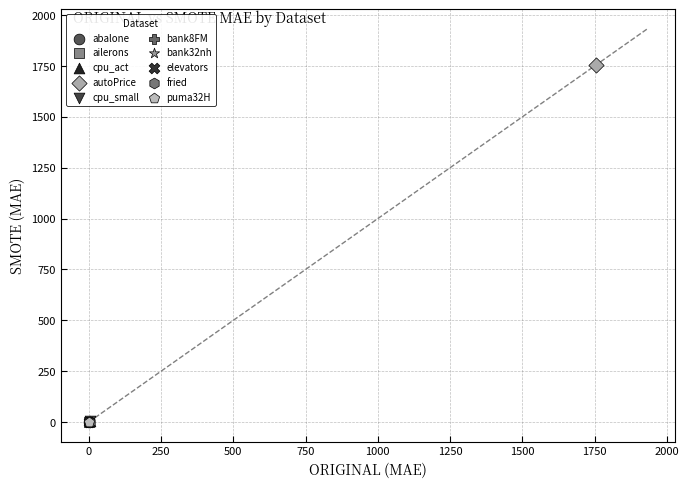

What are all the series names shown in the legend?

abalone, ailerons, cpu_act, autoPrice, cpu_small, bank8FM, bank32nh, elevators, fried, puma32H